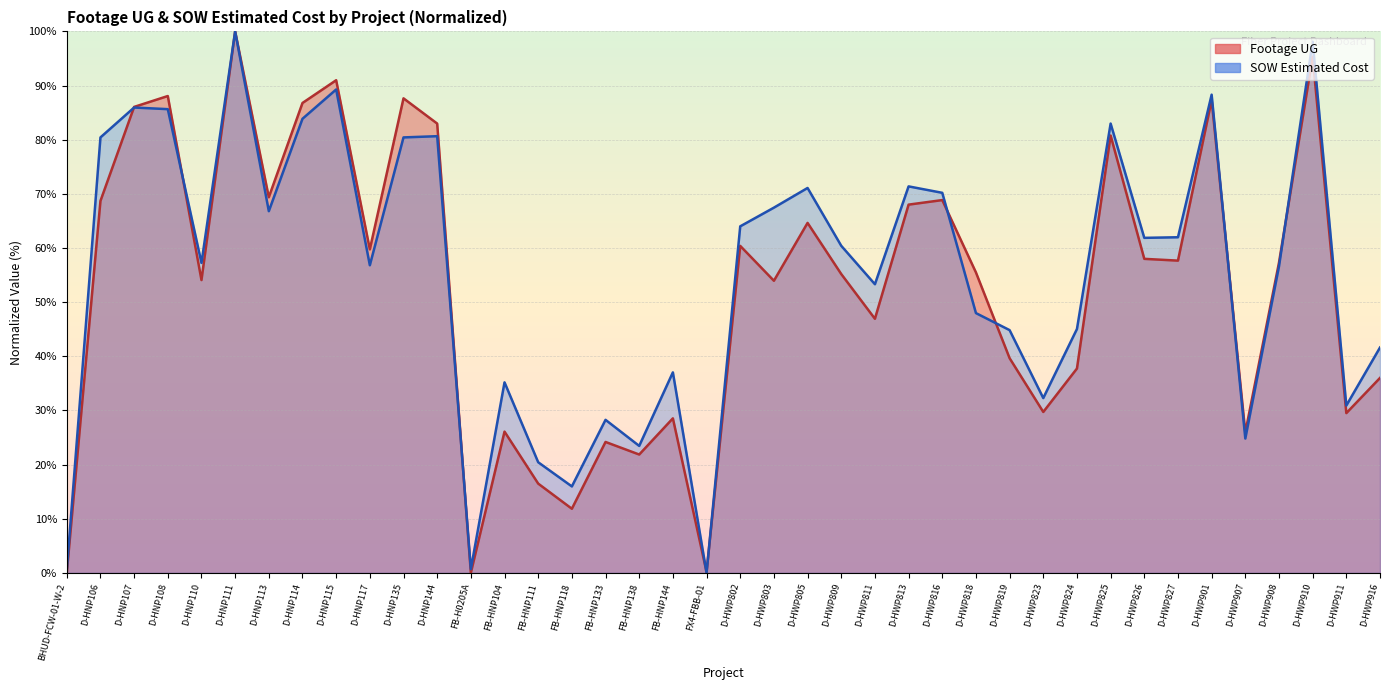

What is the sum of all Footage UG values?

2111.8